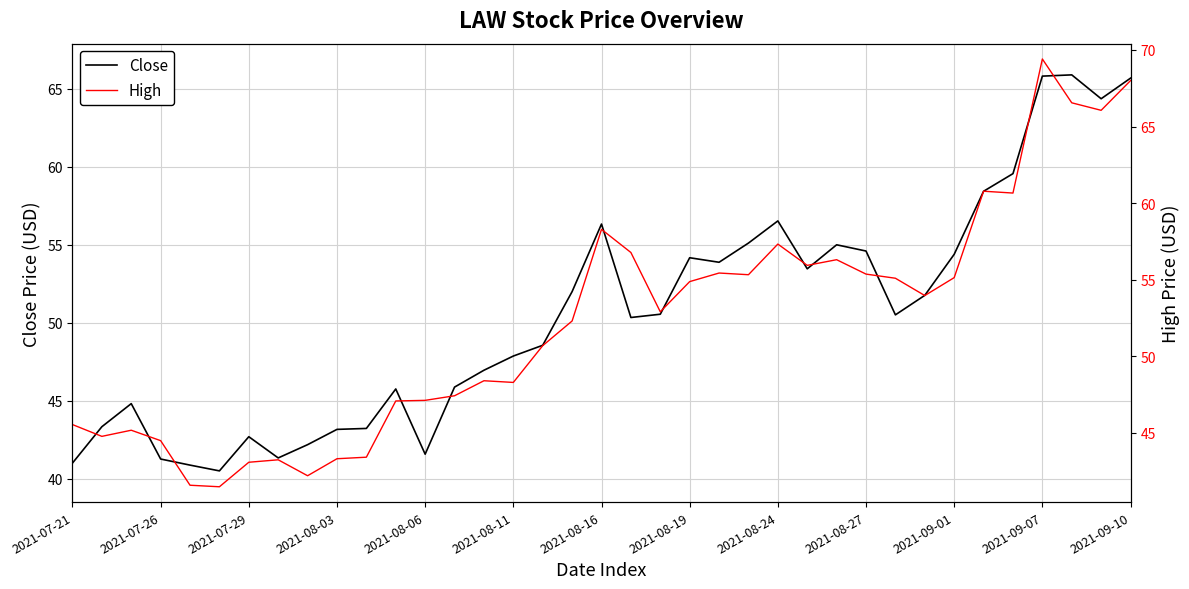

What is the smallest value displayed?

40.5